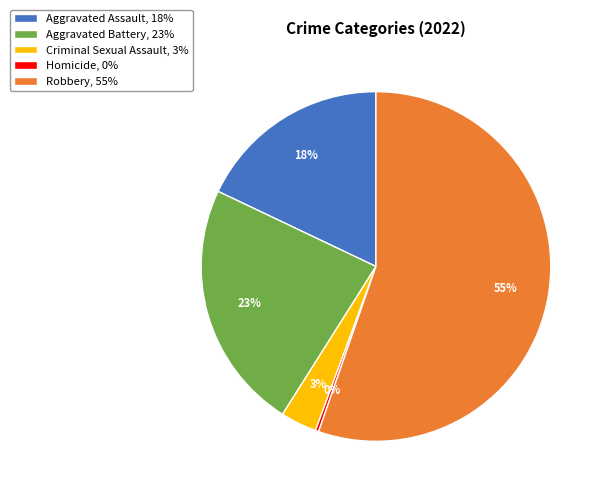

Does any single category account for the majority?

Yes